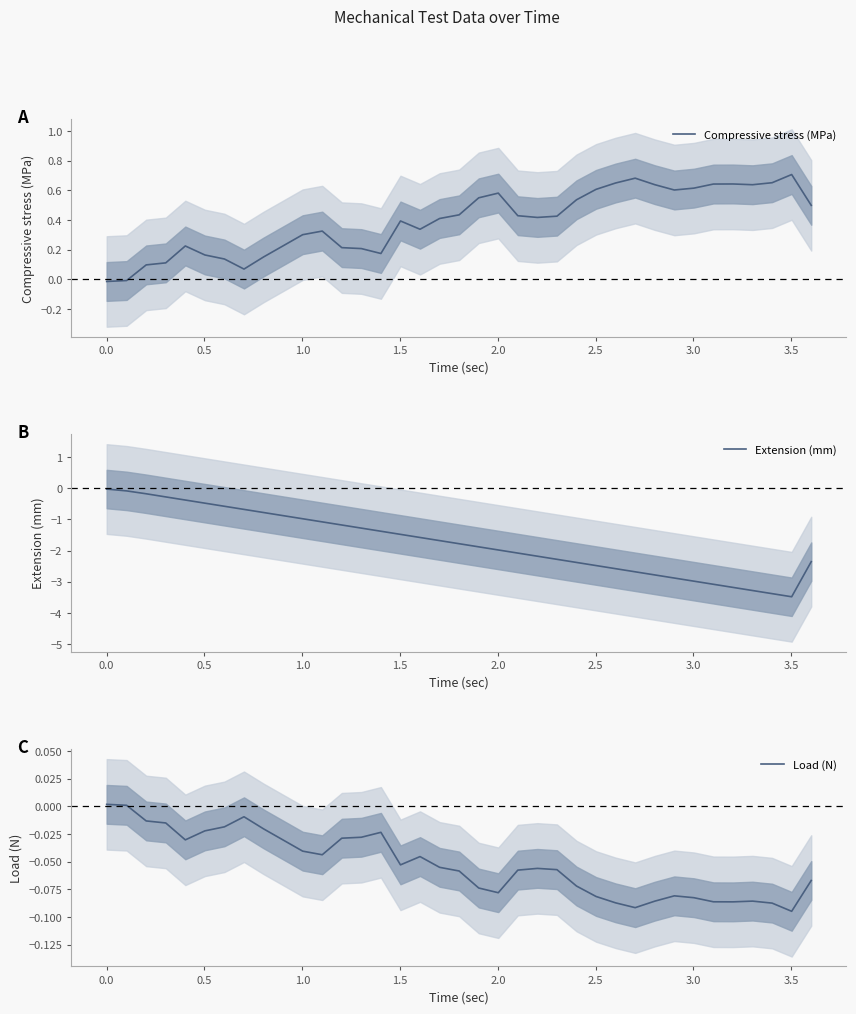

What is the lowest value of the Extension (mm) series?

-3.5